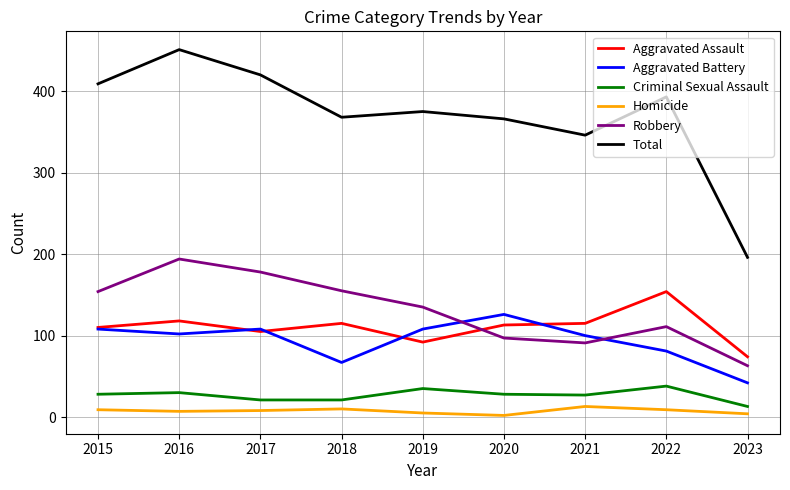

Rank the series by their maximum value, from lowest to highest.

Homicide, Criminal Sexual Assault, Aggravated Battery, Aggravated Assault, Robbery, Total